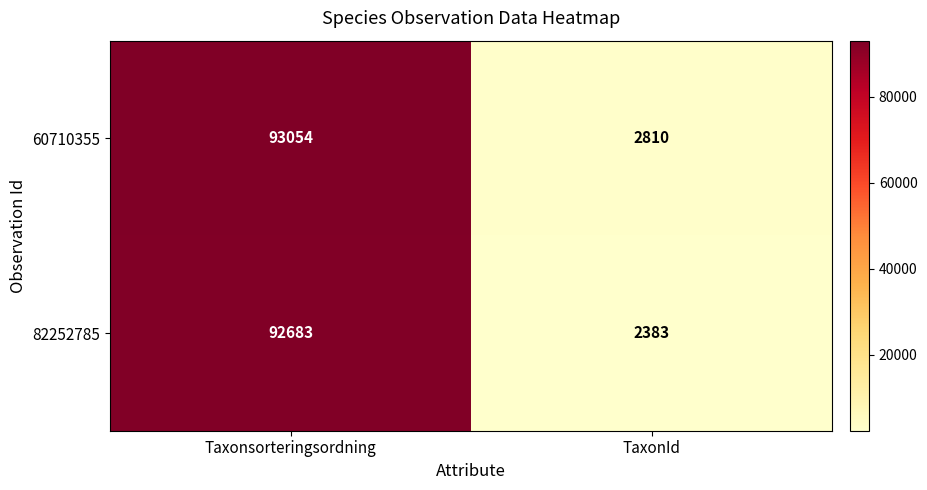

Reading right to left, list all the values displayed in this chart.

60710355: 2810	93054
82252785: 2383	92683